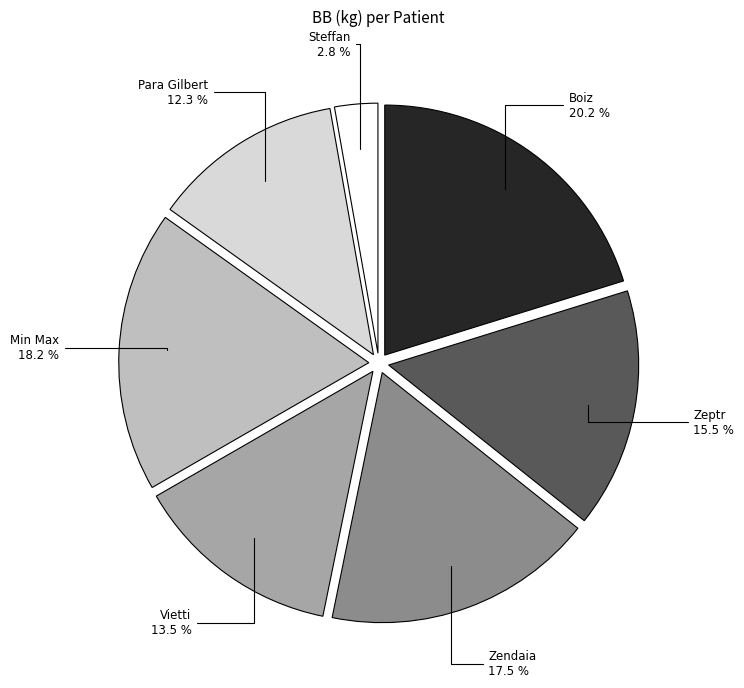

Does any single category account for the majority?

No